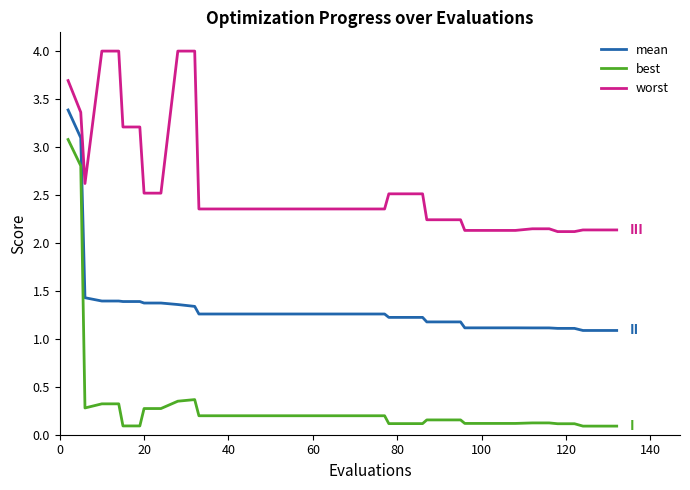

Which series has the largest total across all categories?

worst